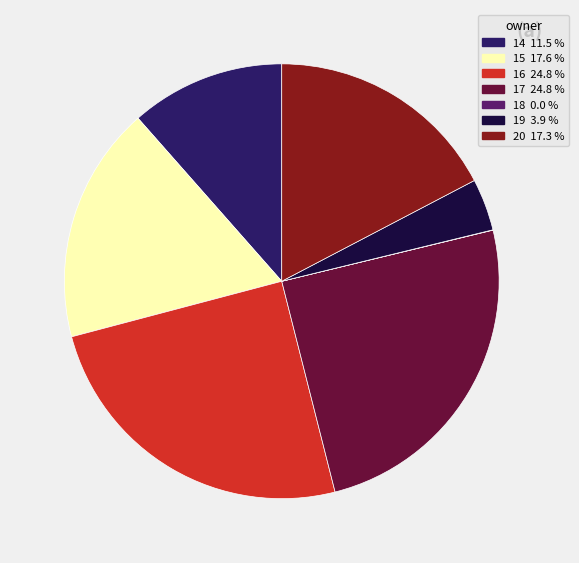

Is there a majority slice in this chart?

No